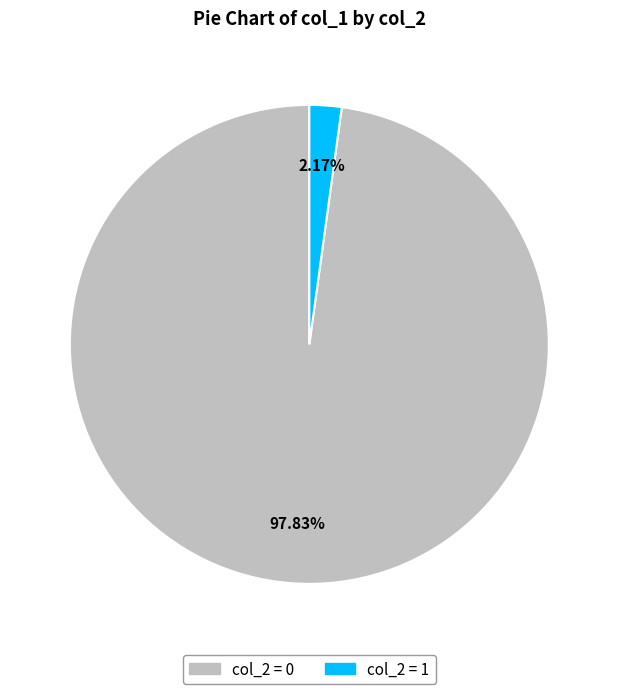

Do col_2 = 0 and col_2 = 1 together represent more than half of the pie?

Yes